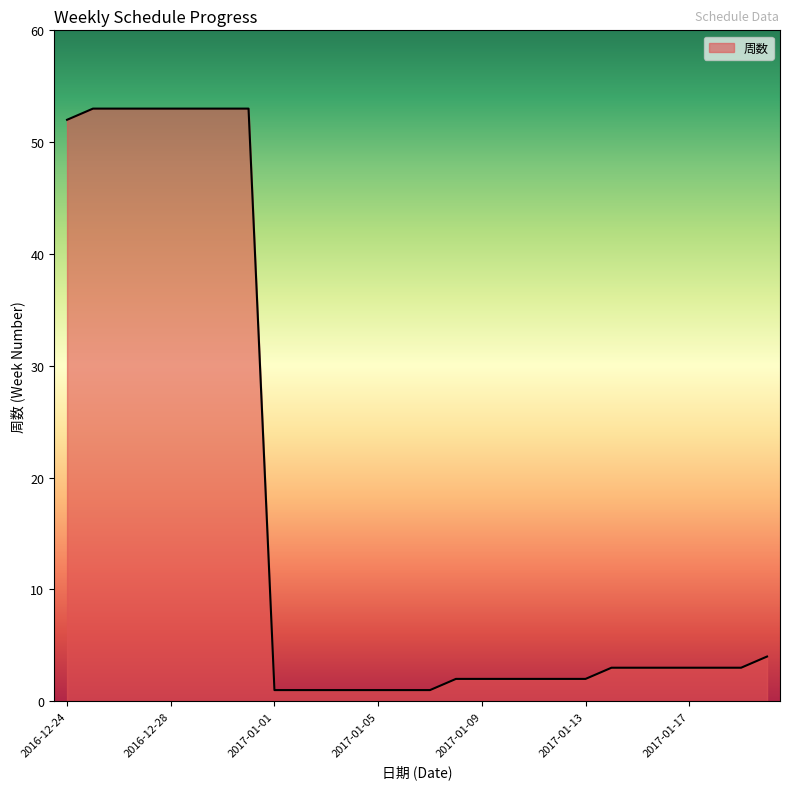

What is the maximum value shown in the chart?

53